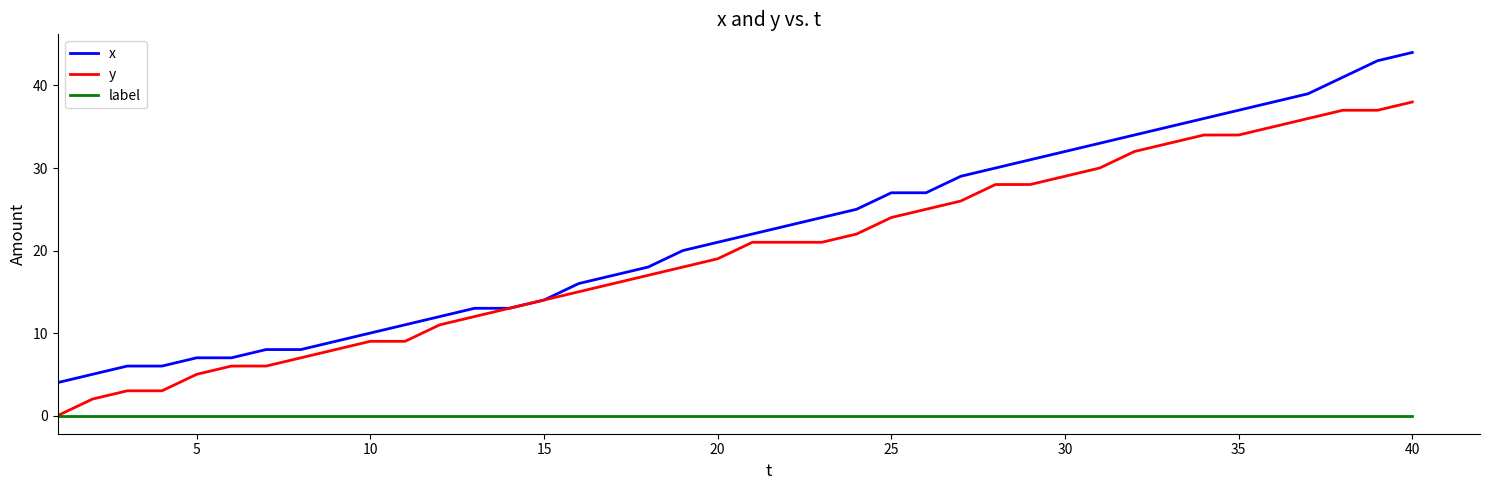

Reading left to right, list all the values displayed in this chart.

x: 4	5	6	6	7	7	8	8	9	10	11	12	13	13	14	16	17	18	20	21	22	23	24	25	27	27	29	30	31	32	33	34	35	36	37	38	39	41	43	44
y: 0	2	3	3	5	6	6	7	8	9	9	11	12	13	14	15	16	17	18	19	21	21	21	22	24	25	26	28	28	29	30	32	33	34	34	35	36	37	37	38
label: 0	0	0	0	0	0	0	0	0	0	0	0	0	0	0	0	0	0	0	0	0	0	0	0	0	0	0	0	0	0	0	0	0	0	0	0	0	0	0	0